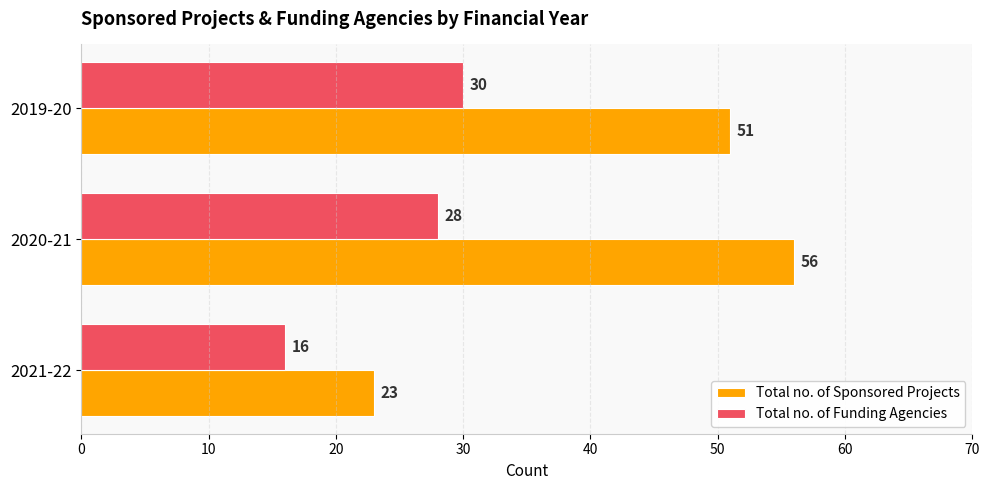

What is the greatest value displayed?

56